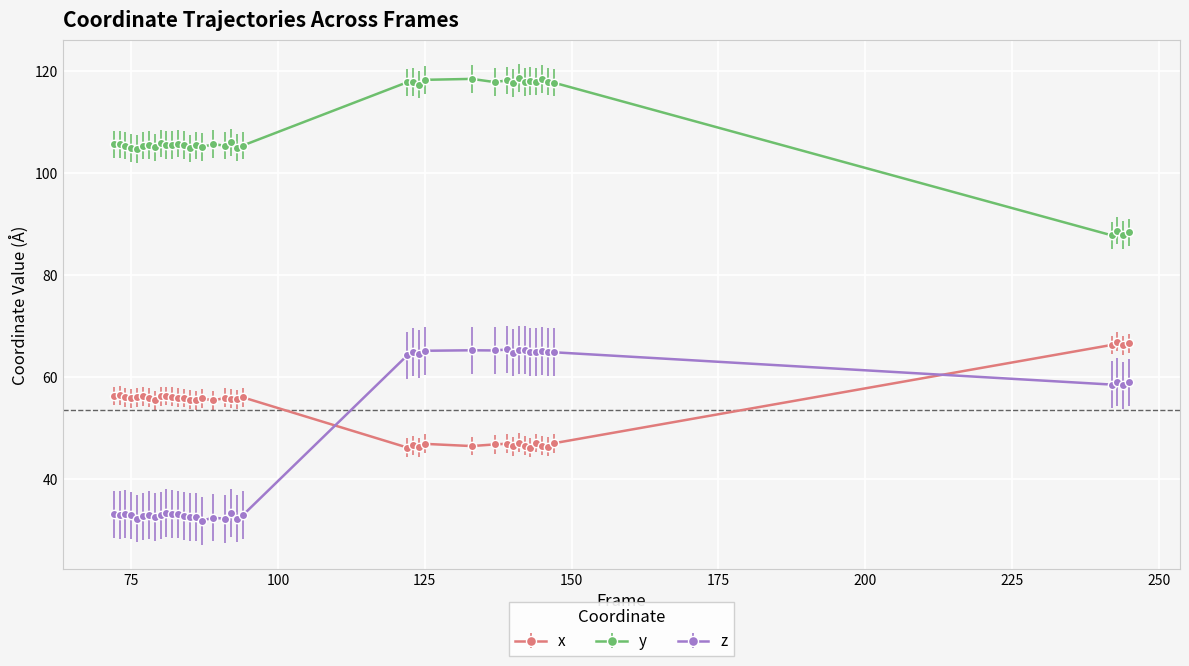

What is the average value of the y series?

108.5